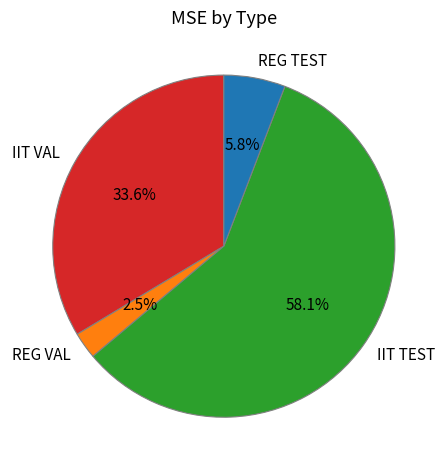

To the nearest percent, what is the combined percentage of REG TEST and IIT VAL?

39%